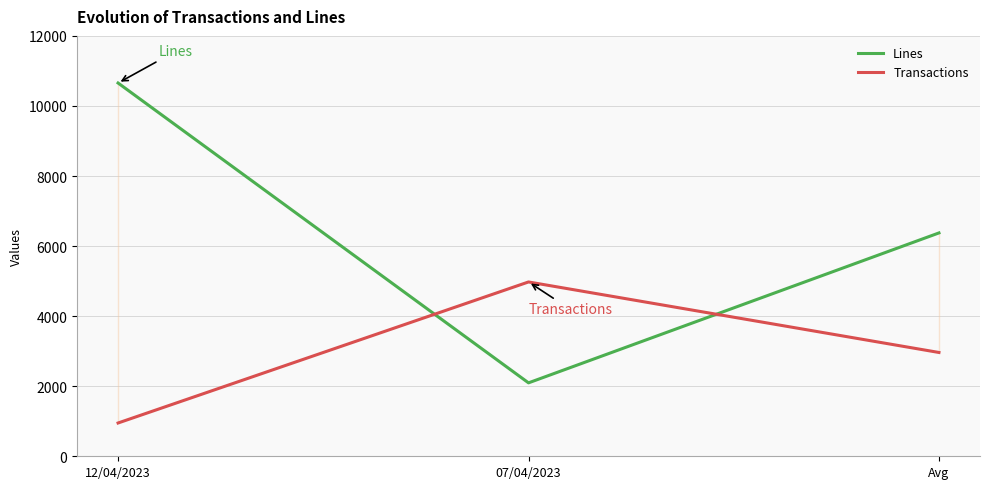

What is the difference between the second highest and minimum values in the Lines series?

4279.5